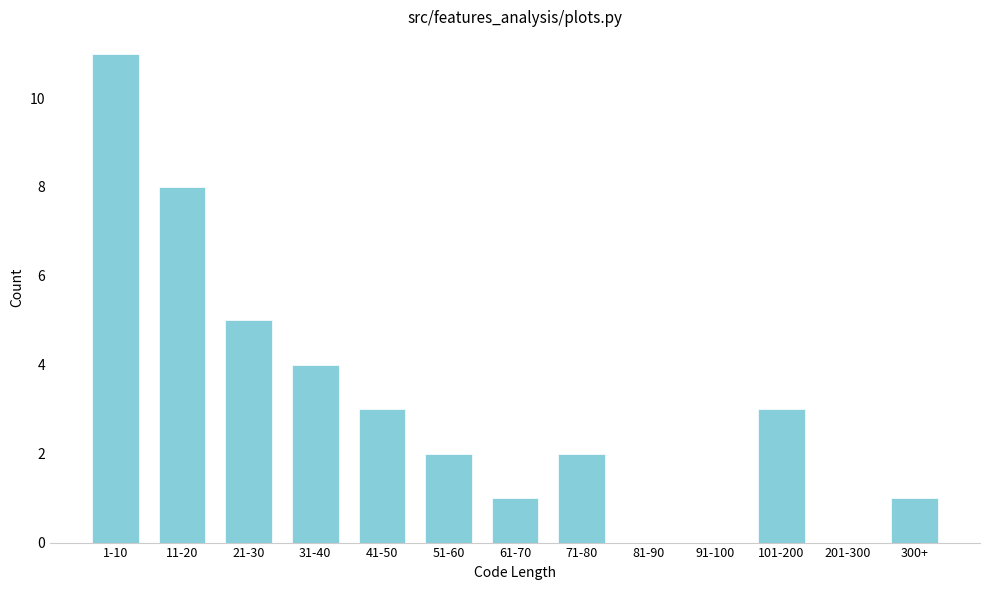

Reading right to left, what are all the values shown in this chart?

300+=1	201-300=0	101-200=3	91-100=0	81-90=0	71-80=2	61-70=1	51-60=2	41-50=3	31-40=4	21-30=5	11-20=8	1-10=11